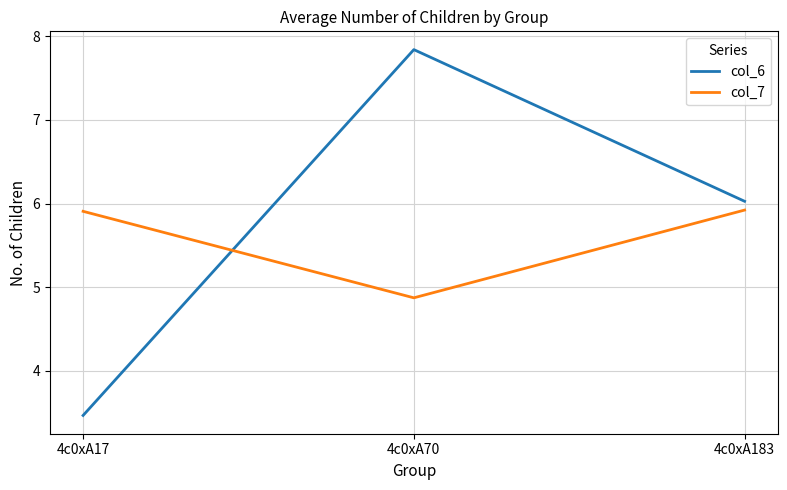

Count the col_7 values in the range 4 to 5.

1